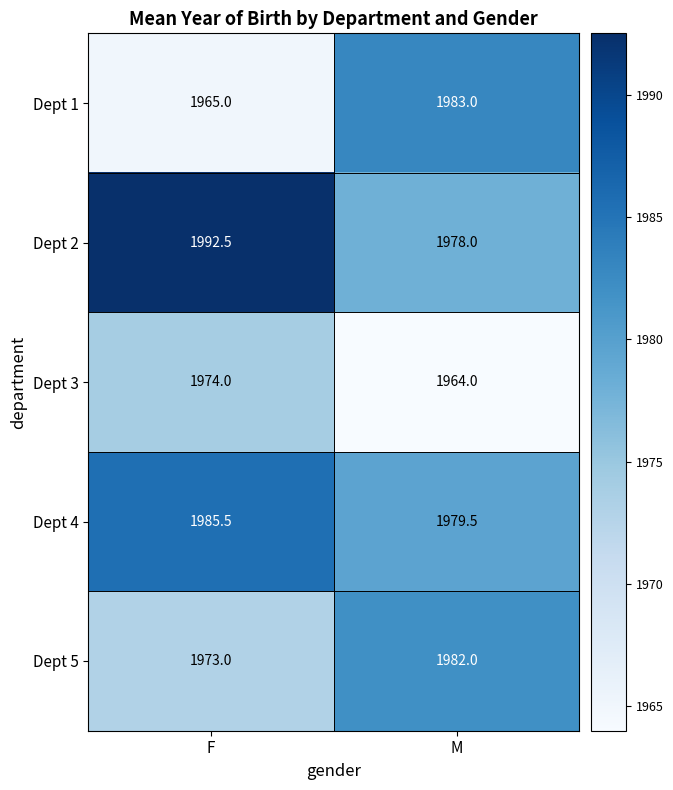

What is the average value of the Dept 4 series?

1982.5